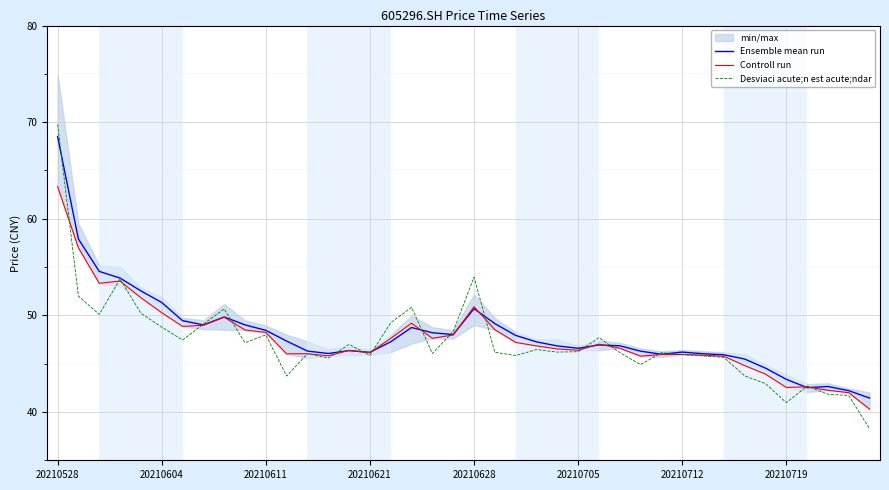

What is the average value of the Desviaci acute;n est acute;ndar series?

47.2